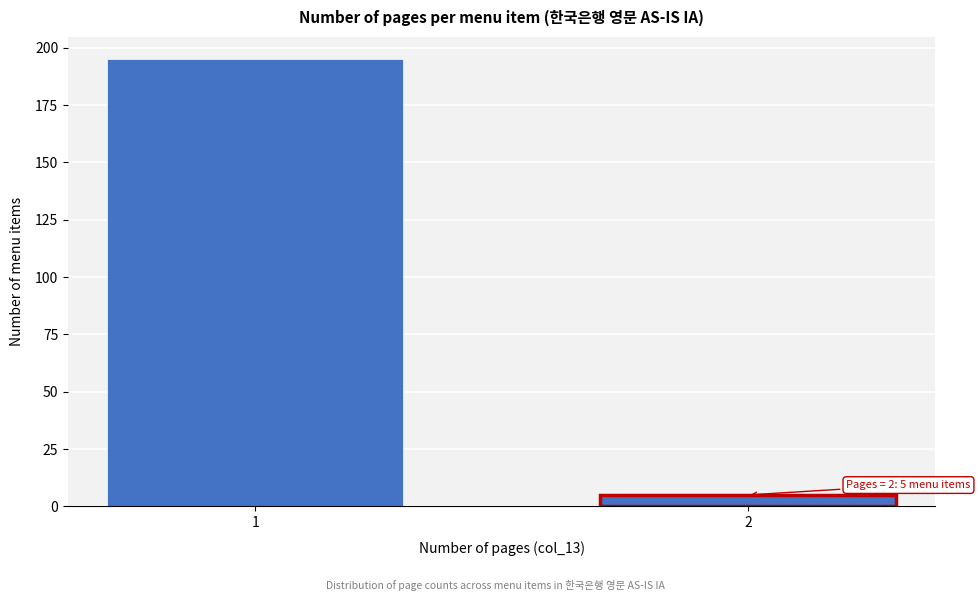

Reading left to right, what are all the values shown in this chart?

195	5